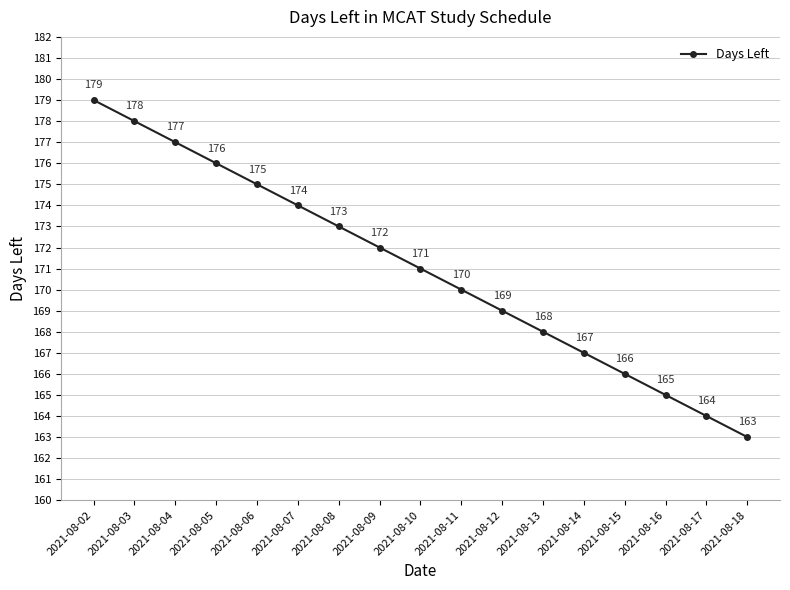

What is the sum of the values at 2021-08-11 and 2021-08-09?

342